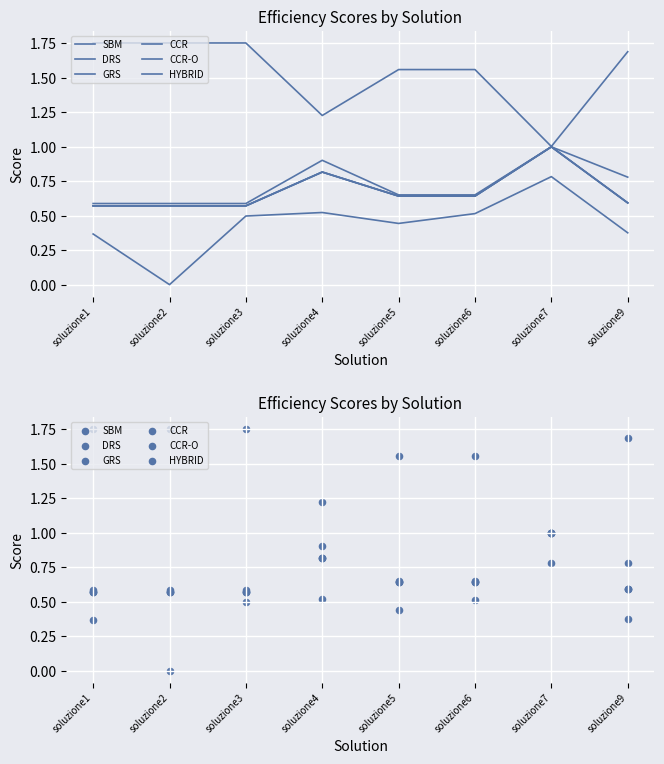

At which category is the sum across all series the highest?

soluzione7